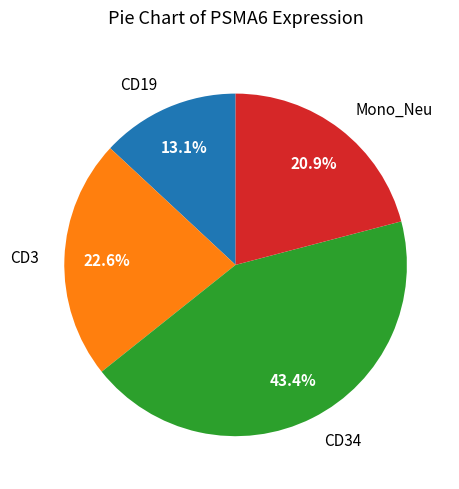

To the nearest percent, what is the average slice percentage?

25%